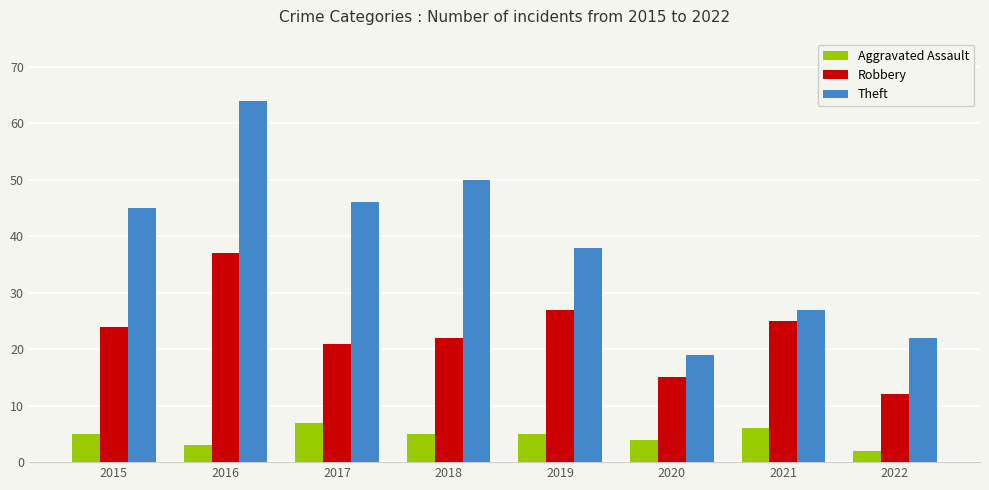

At which category is the sum across all series the highest?

2016